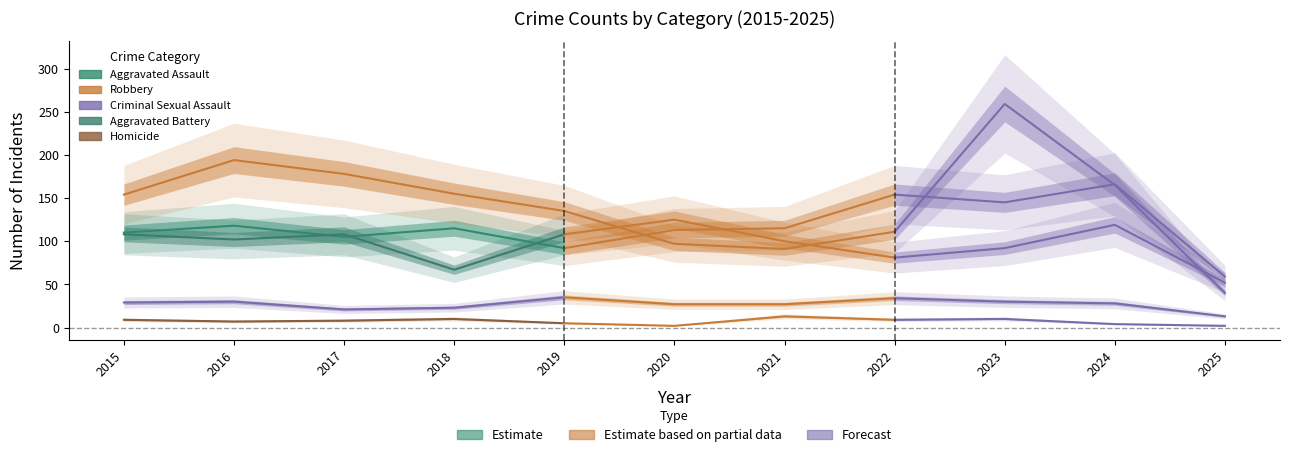

What is the approximate value of Aggravated Assault at 2019, to the nearest 10?

90